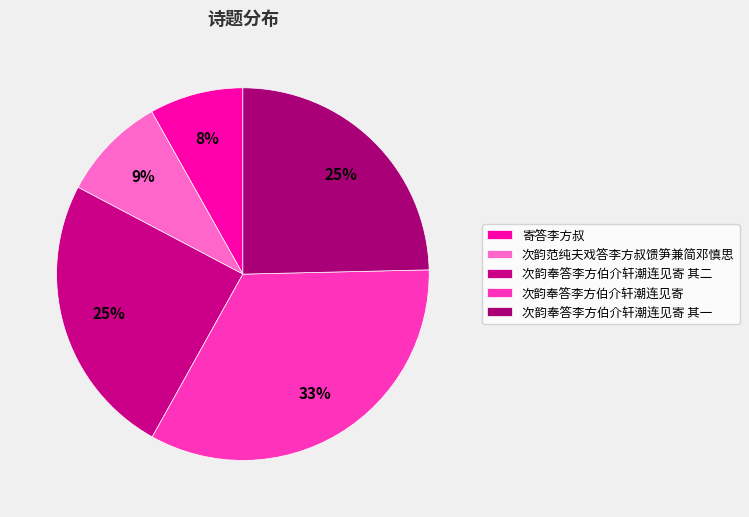

Is it true that 次韵奉答李方伯介轩潮连见寄 is 48% of the pie?

False